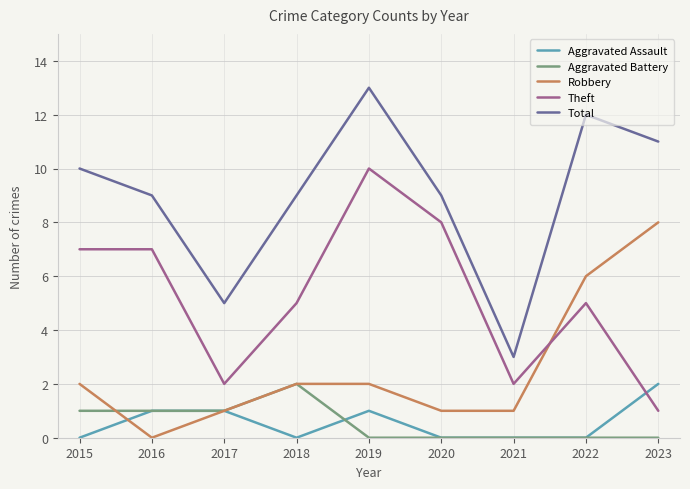

The Aggravated Assault series shows 1 at 2016. True or false?

True